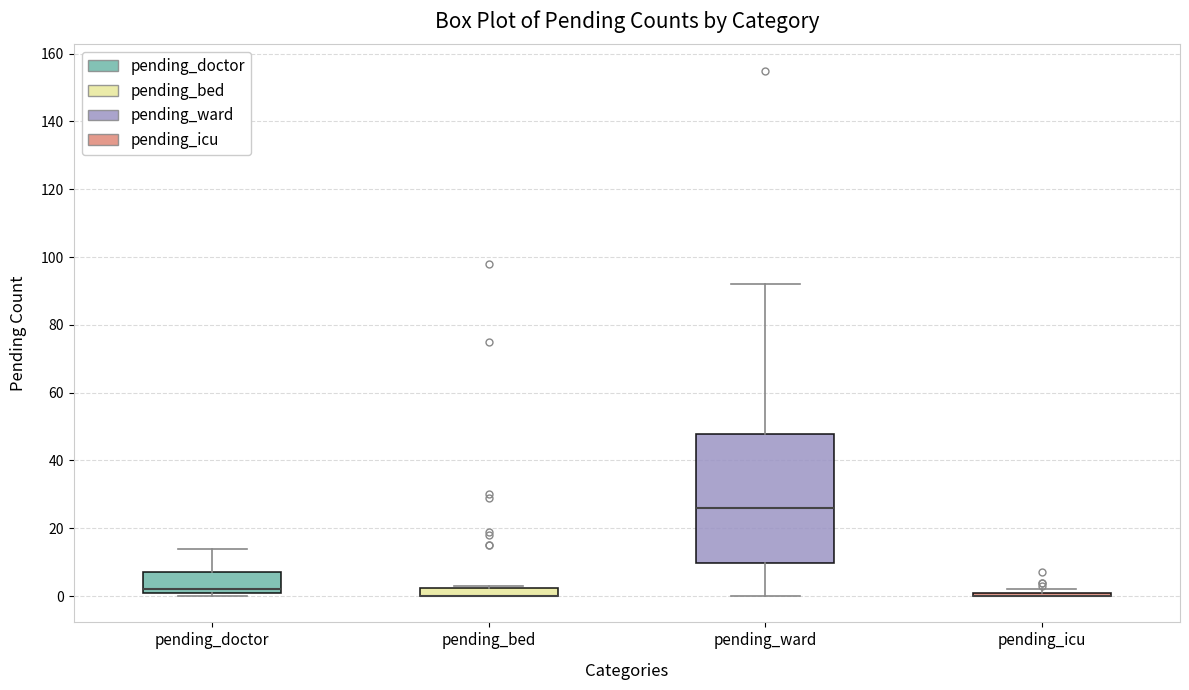

Where is the upper edge of the box for pending_doctor on the y-axis? The values are not printed on the chart, so give them approximately, as read against the axis.

8